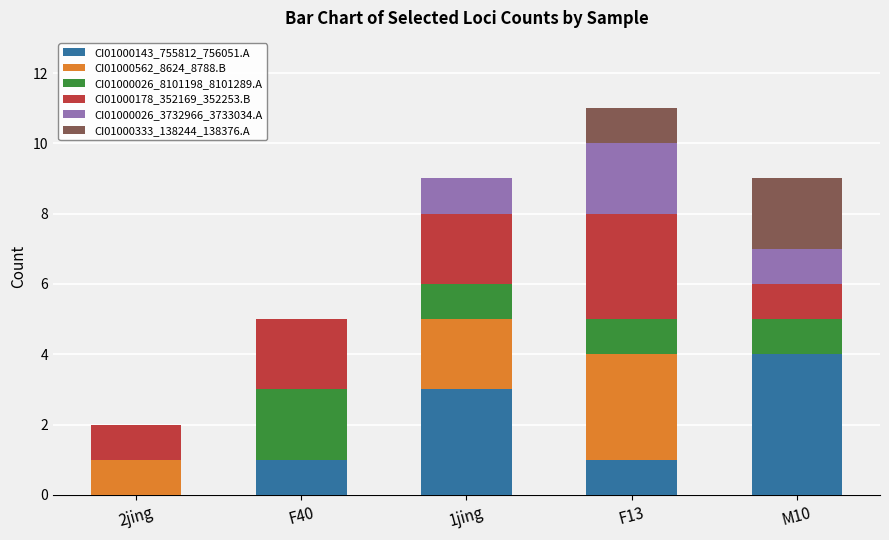

At which category is the sum across all series the highest?

F13